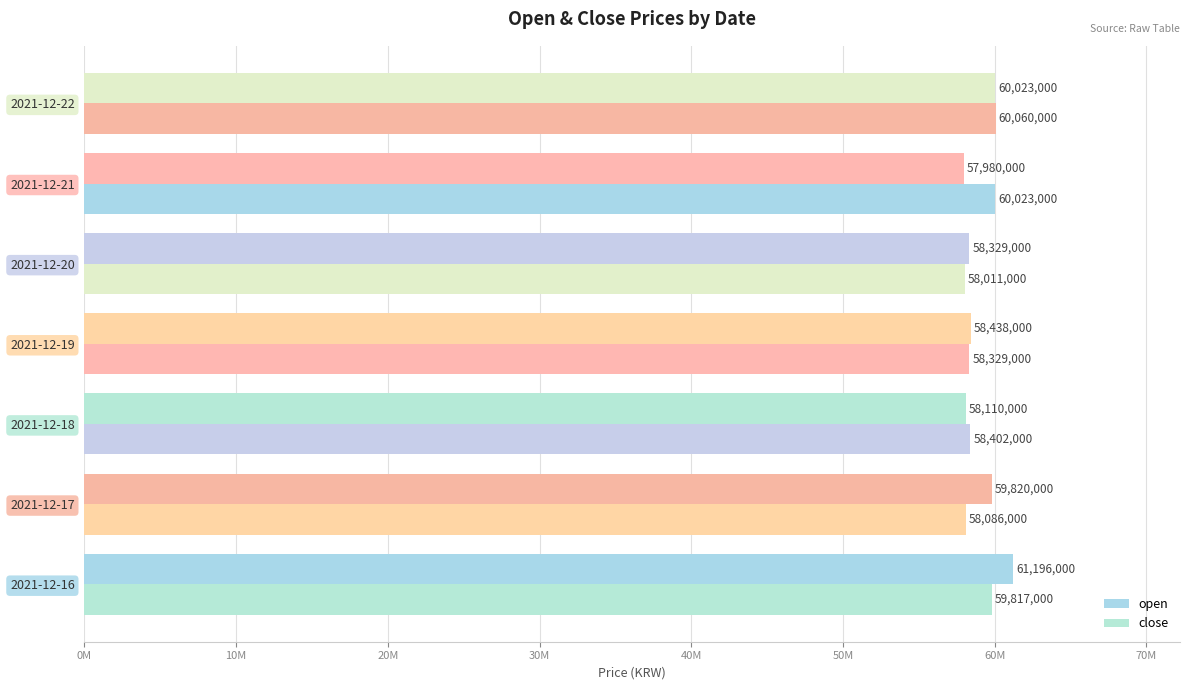

List the series in order of their overall mean, lowest first.

close, open